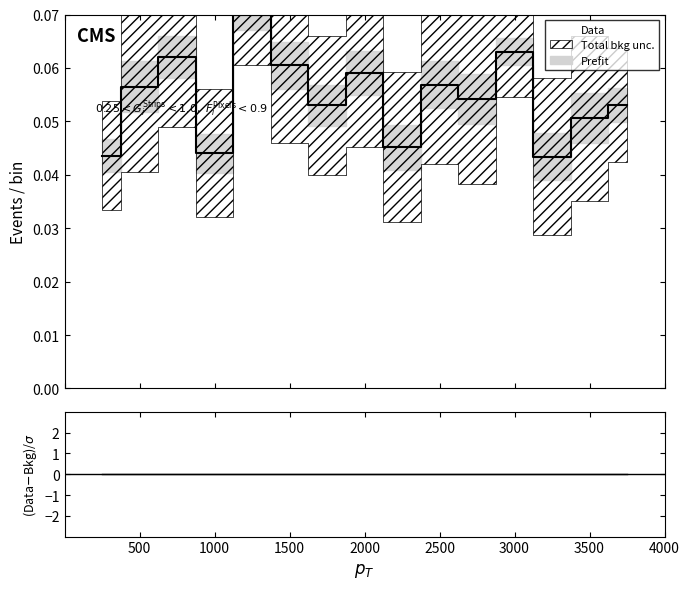

True or false: Data and (Data-Bkg)/sigma cross at least once.

False